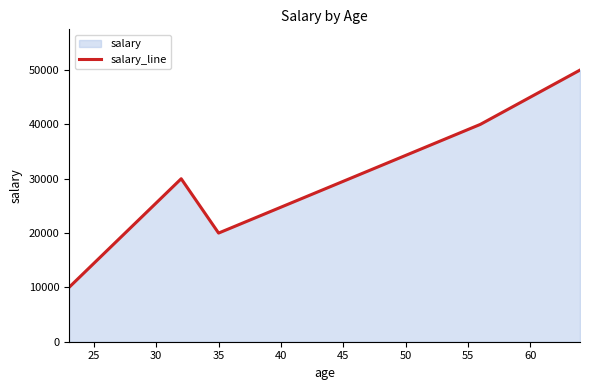

How many points are higher than both their immediate neighbors (excluding endpoints)?

1